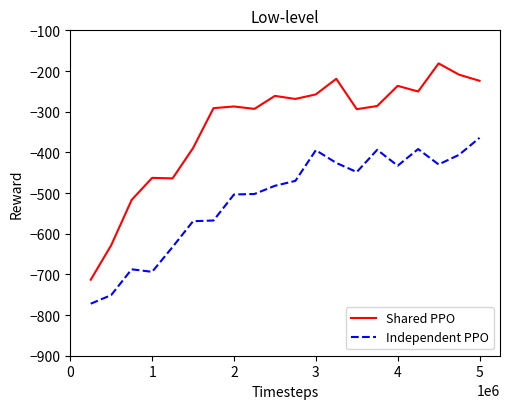

True or false: Independent PPO and Shared PPO cross at least once.

False